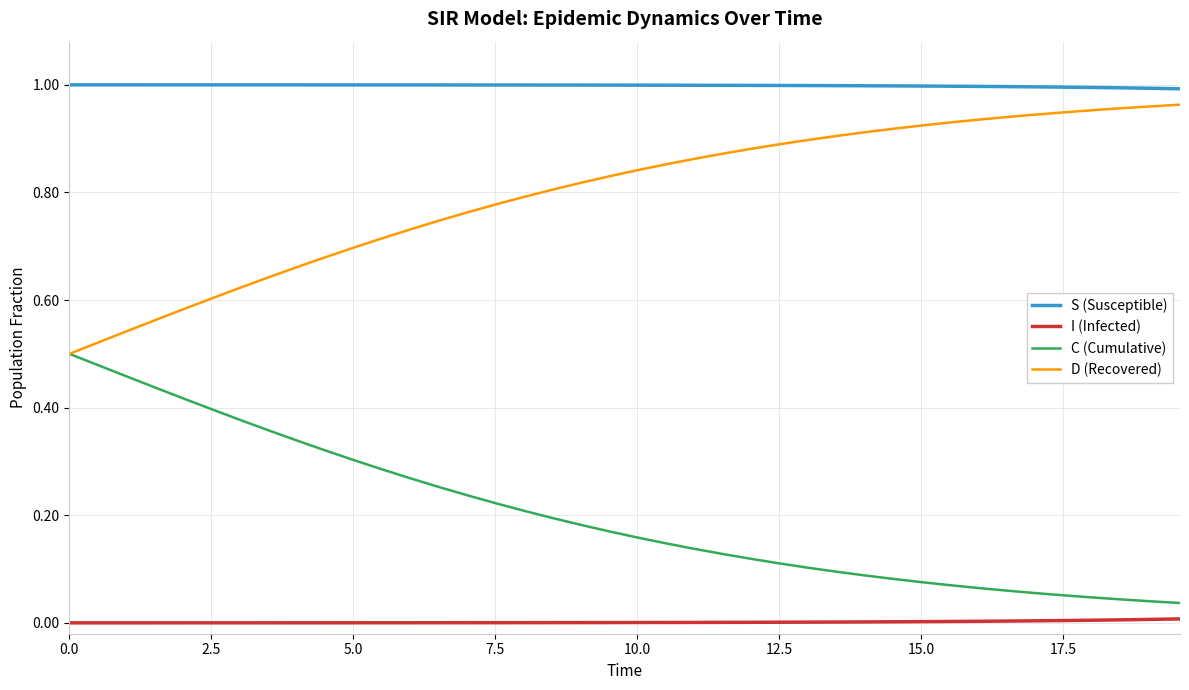

Rank the series by their average value, from lowest to highest.

I (Infected), C (Cumulative), D (Recovered), S (Susceptible)